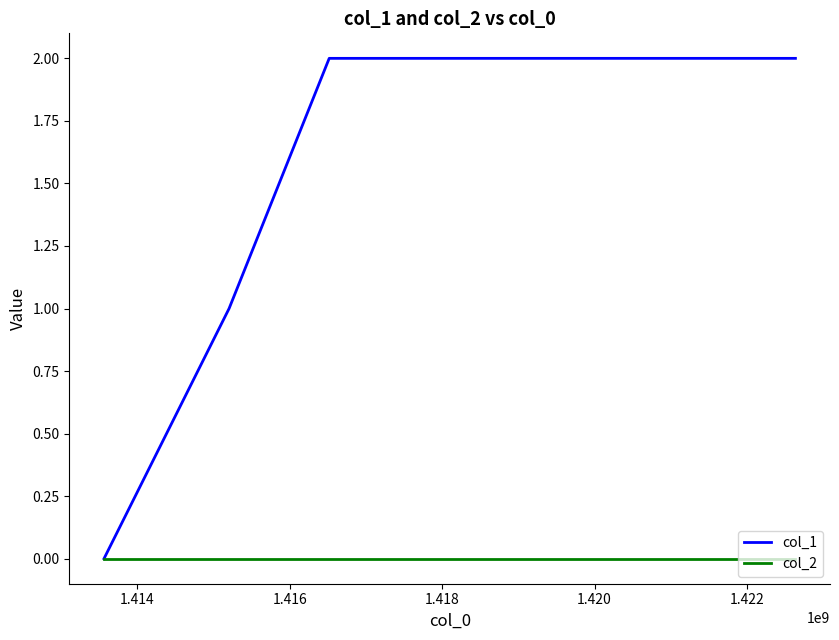

Which series has the largest range (max minus min)?

col_1